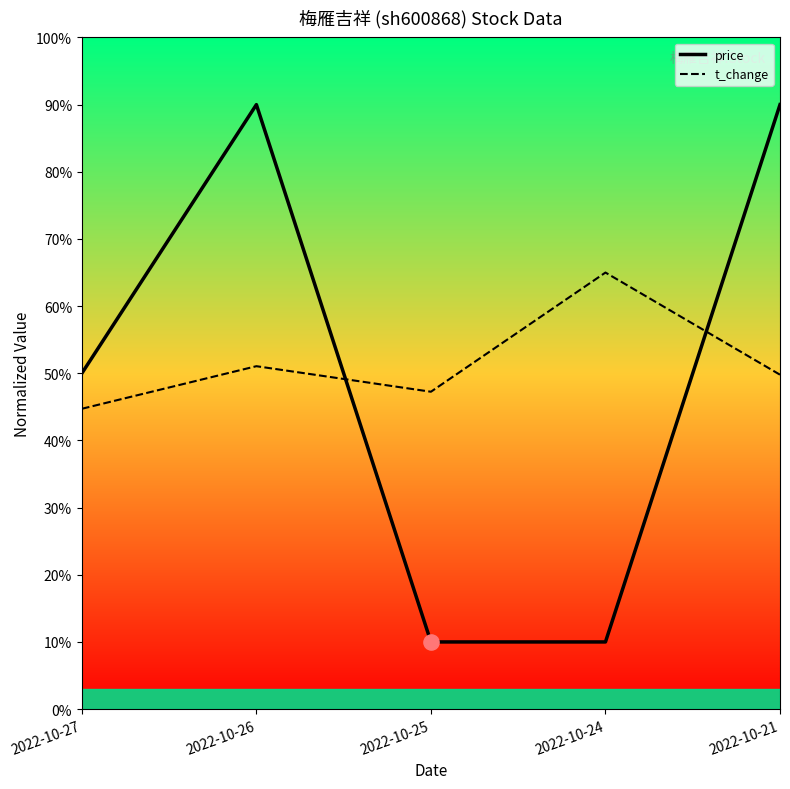

Which series changed the most between 2022-10-27 and 2022-10-21?

price